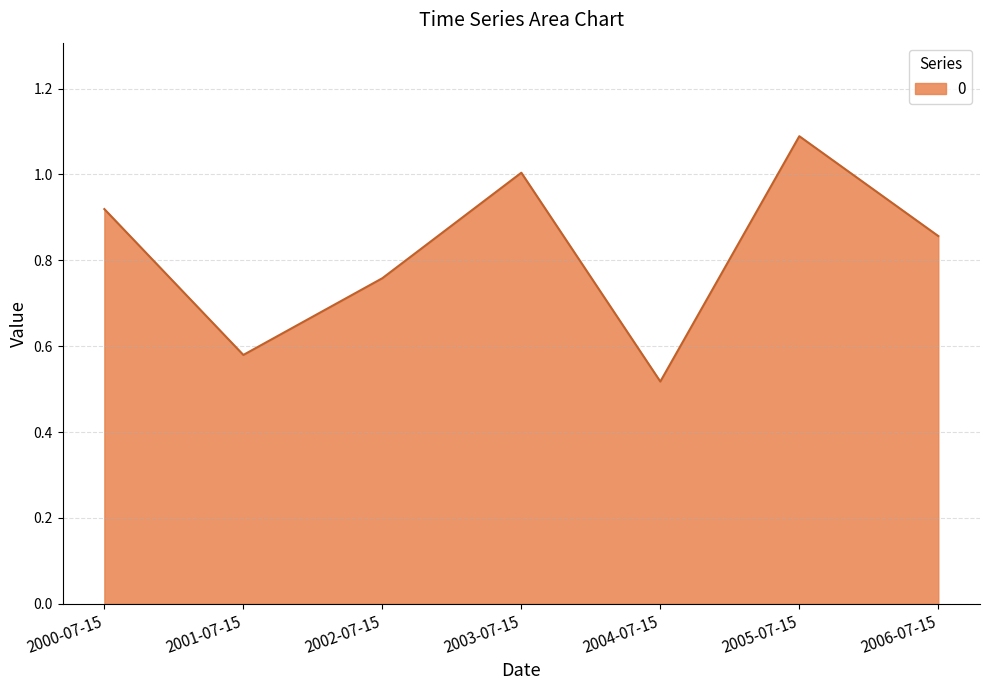

How many lines are shown in the chart?

1